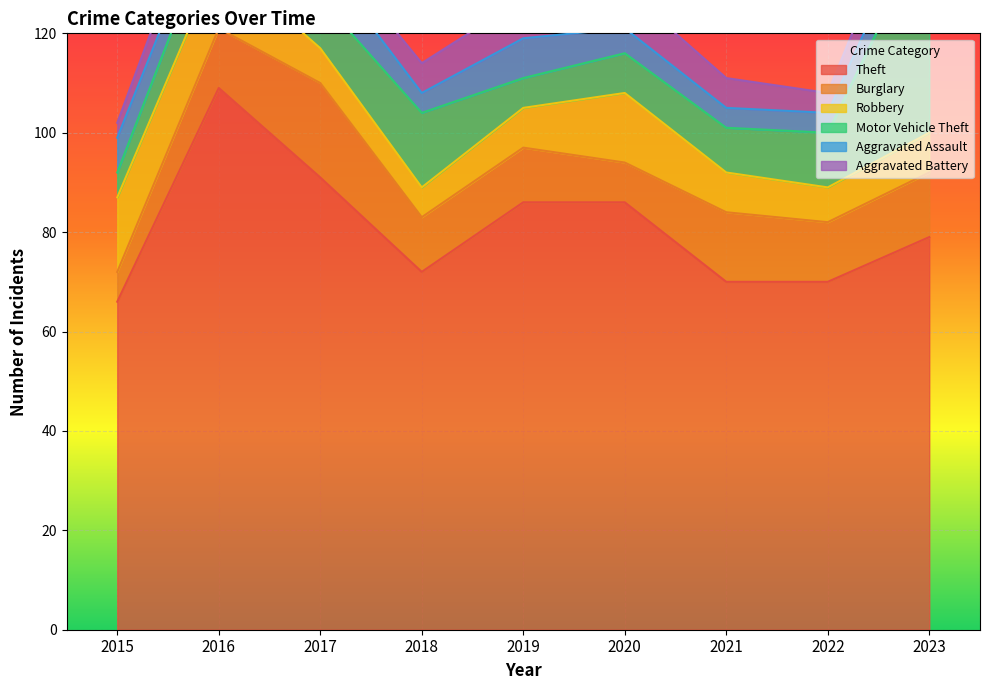

Is the value of Robbery at 2021 greater than the value of Theft at 2023?

No